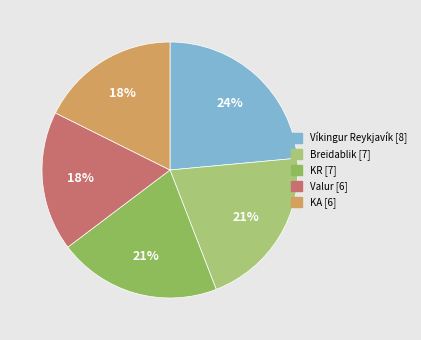

Combined, do Valur and Víkingur Reykjavík account for over 50%?

No